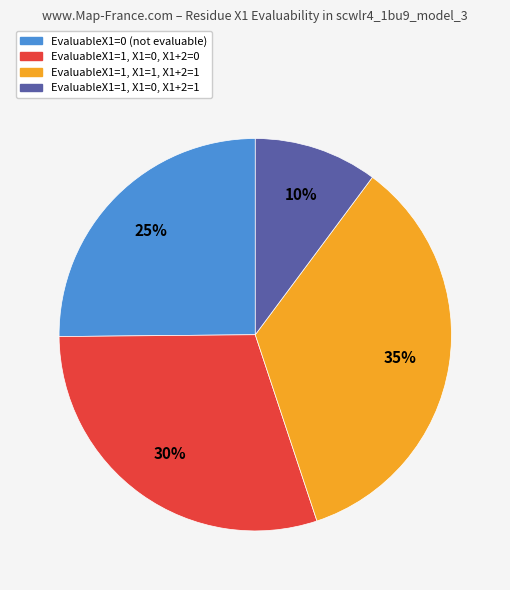

How many slices are in this pie chart?

4